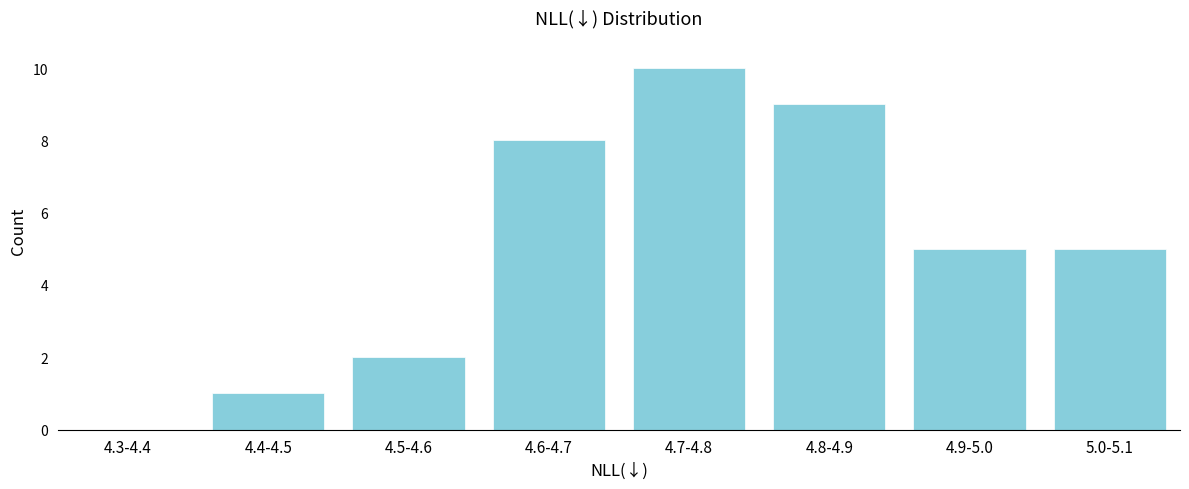

Reading left to right, list all the values displayed in this chart.

4.3-4.4=0	4.4-4.5=1	4.5-4.6=2	4.6-4.7=8	4.7-4.8=10	4.8-4.9=9	4.9-5.0=5	5.0-5.1=5